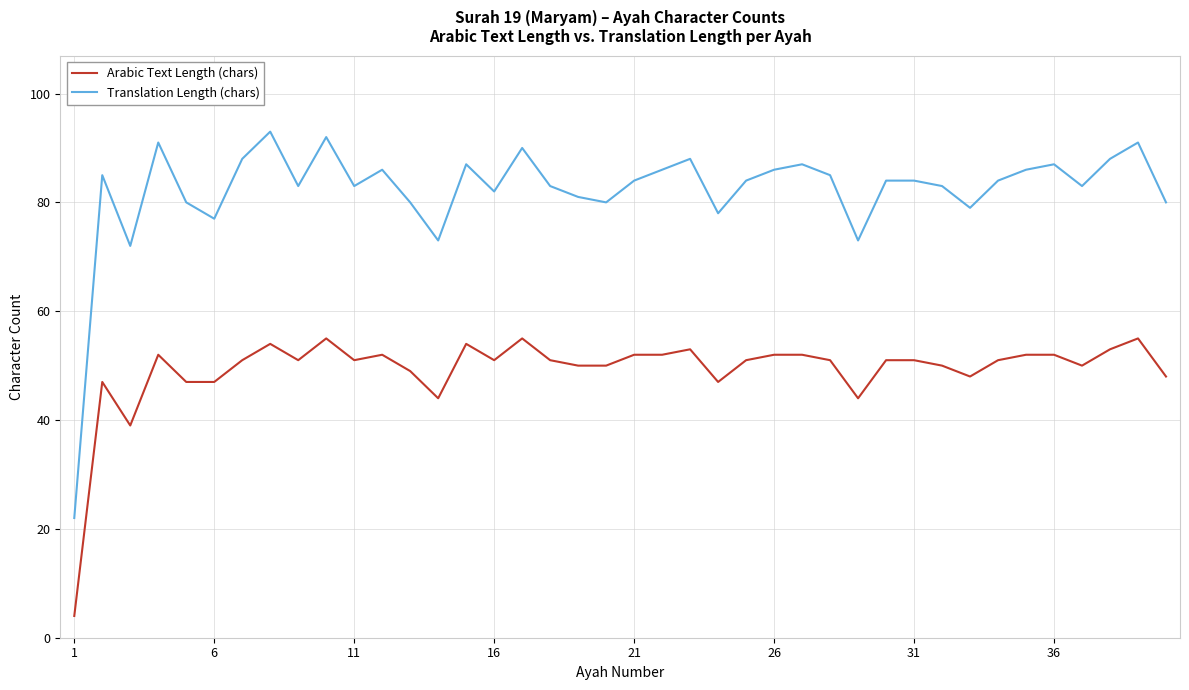

List the series in order of their overall mean, lowest first.

Arabic Text Length (chars), Translation Length (chars)